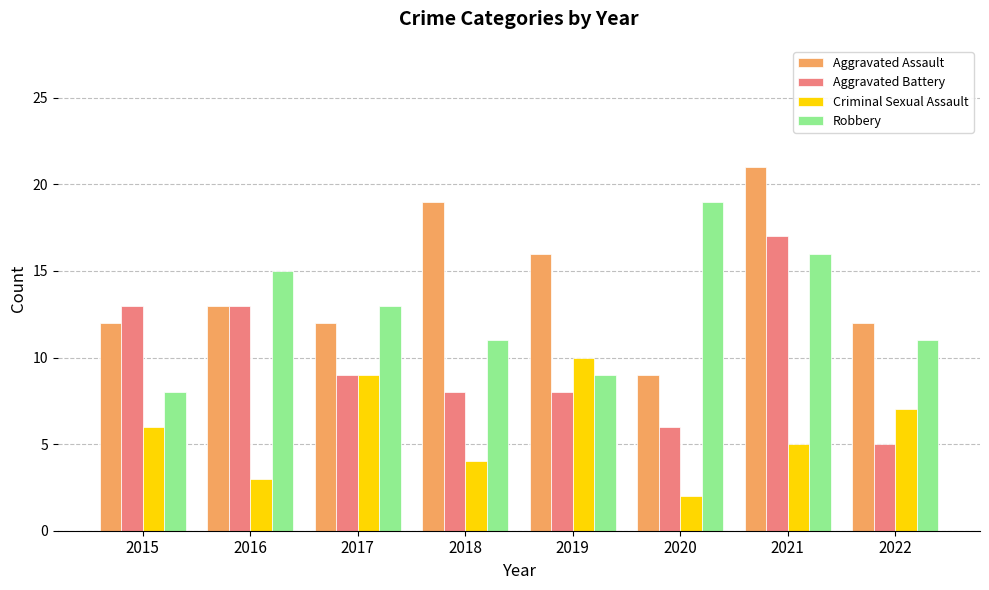

What is the difference between the highest and lowest values at 2020?

17